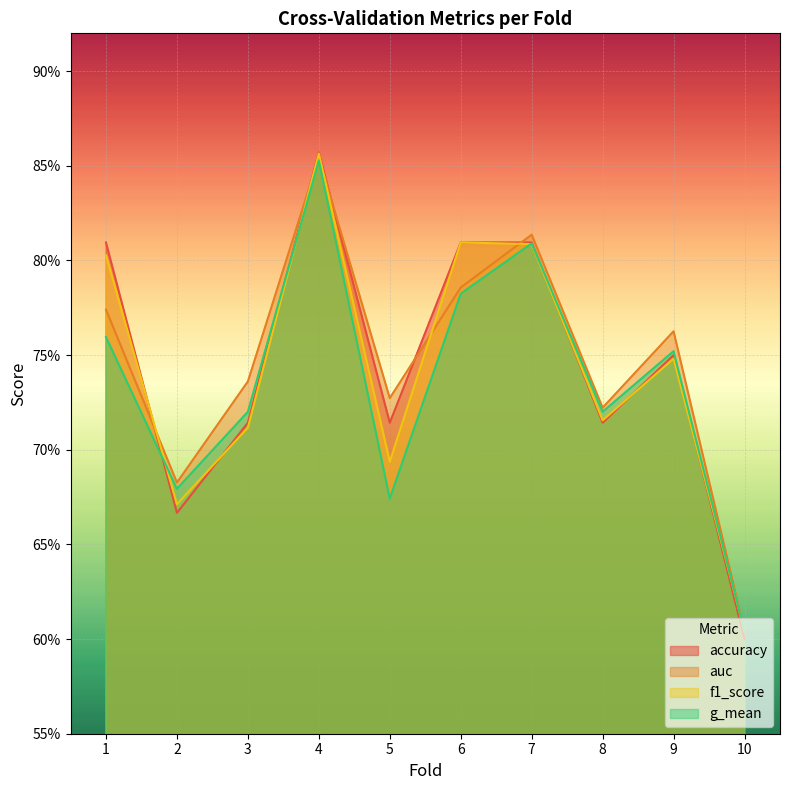

Reading right to left, what are all the values shown in this chart?

accuracy: 0.6	0.8	0.7	0.8	0.8	0.7	0.9	0.7	0.7	0.8
auc: 0.6	0.8	0.7	0.8	0.8	0.7	0.9	0.7	0.7	0.8
f1_score: 0.6	0.7	0.7	0.8	0.8	0.7	0.9	0.7	0.7	0.8
g_mean: 0.6	0.8	0.7	0.8	0.8	0.7	0.9	0.7	0.7	0.8